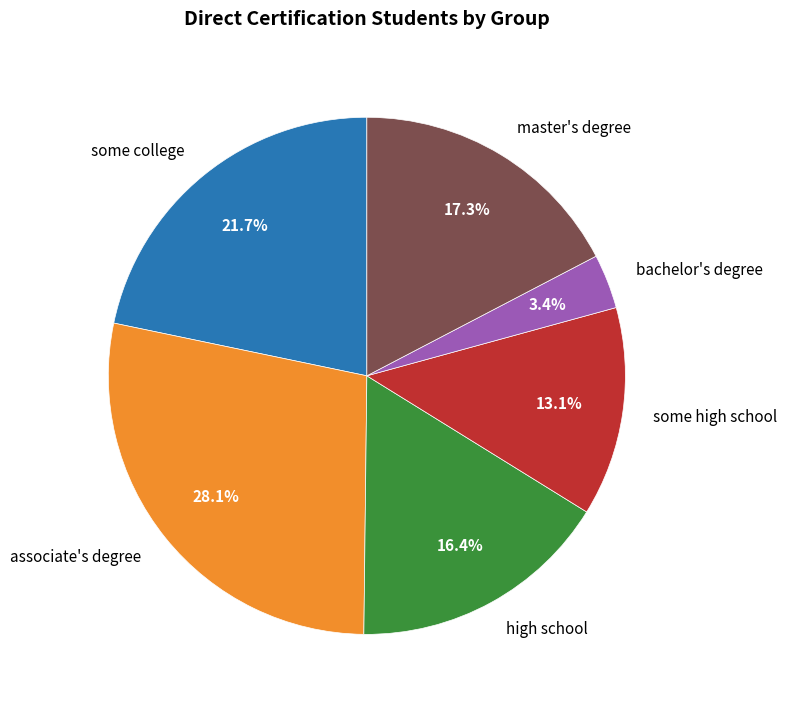

Which category has the biggest portion of the pie?

associate's degree